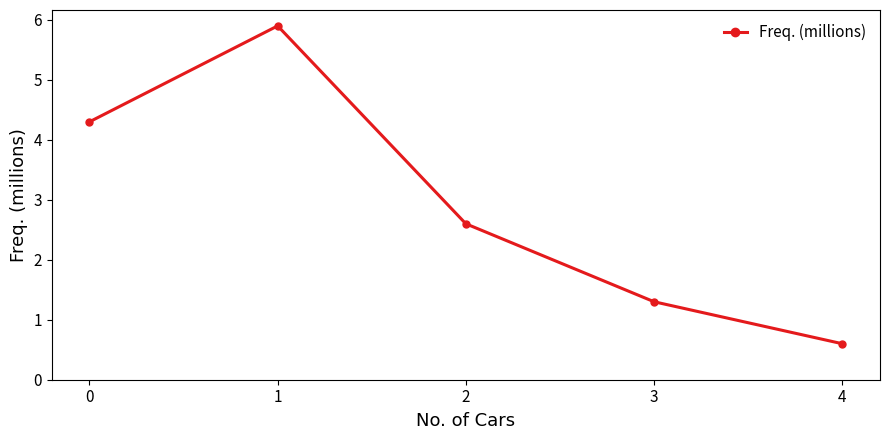

How many values exceed 2?

3